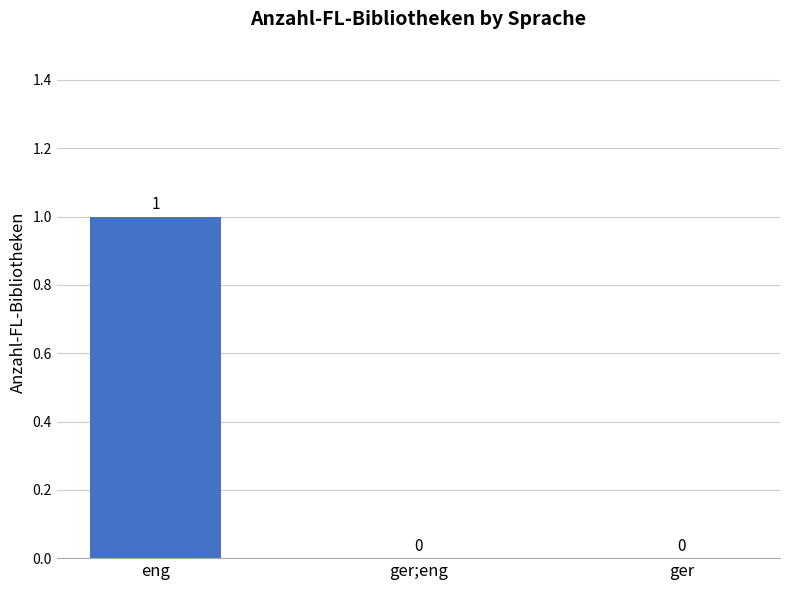

The chart shows a value of 1 at eng. True or false?

True